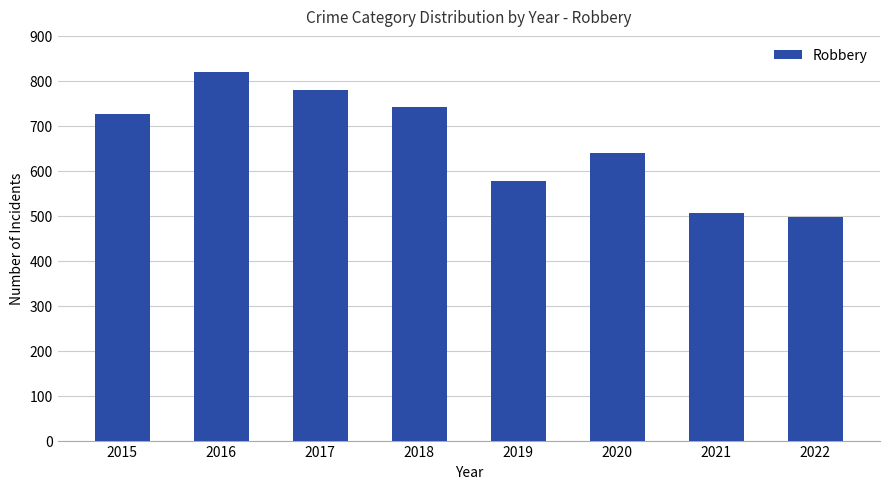

Does the chart contain any negative values?

No